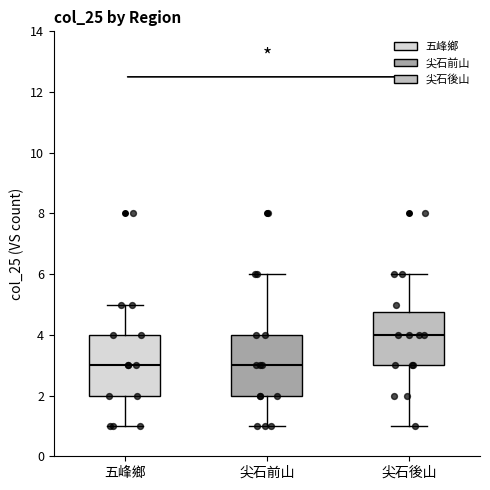

Which box's median line is the highest?

尖石後山